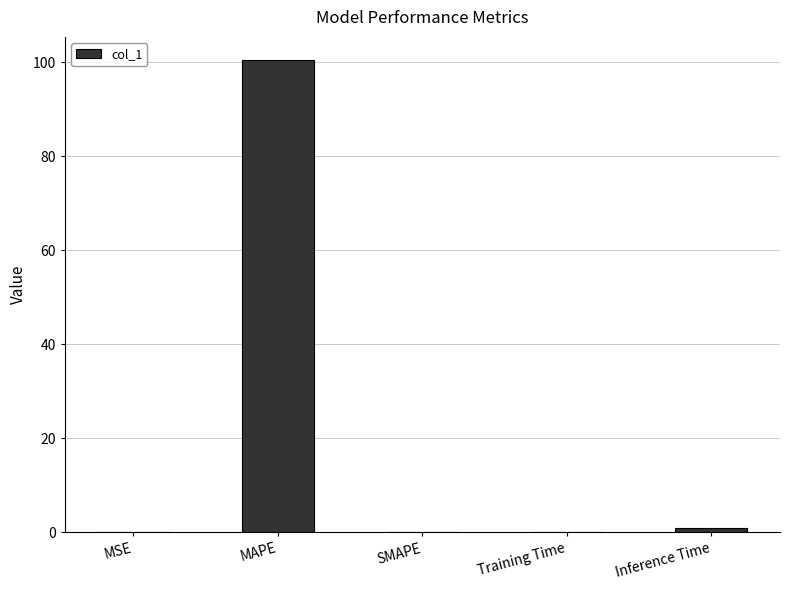

How many series are shown in this chart?

1